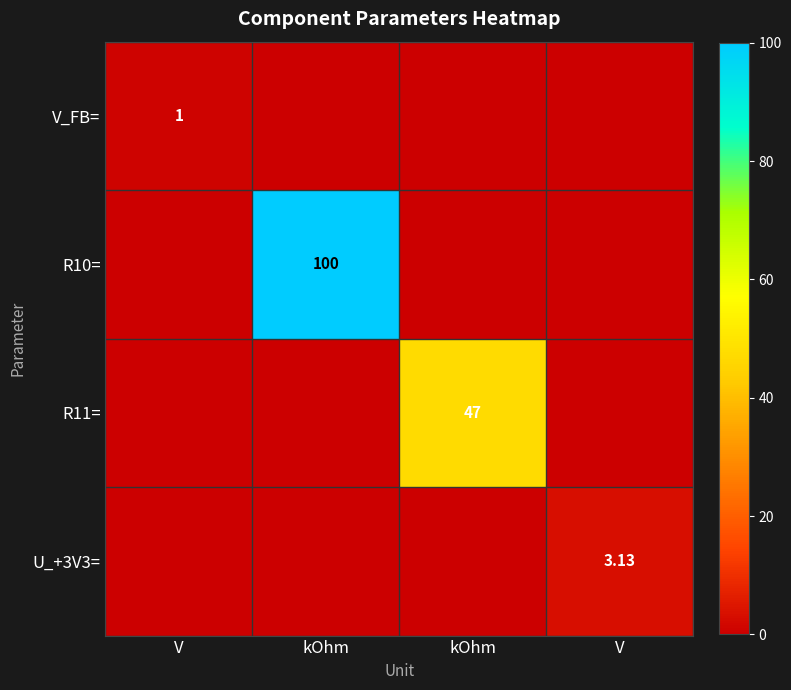

Rank the series by their maximum value, from lowest to highest.

V_FB=, U_+3V3=, R11=, R10=